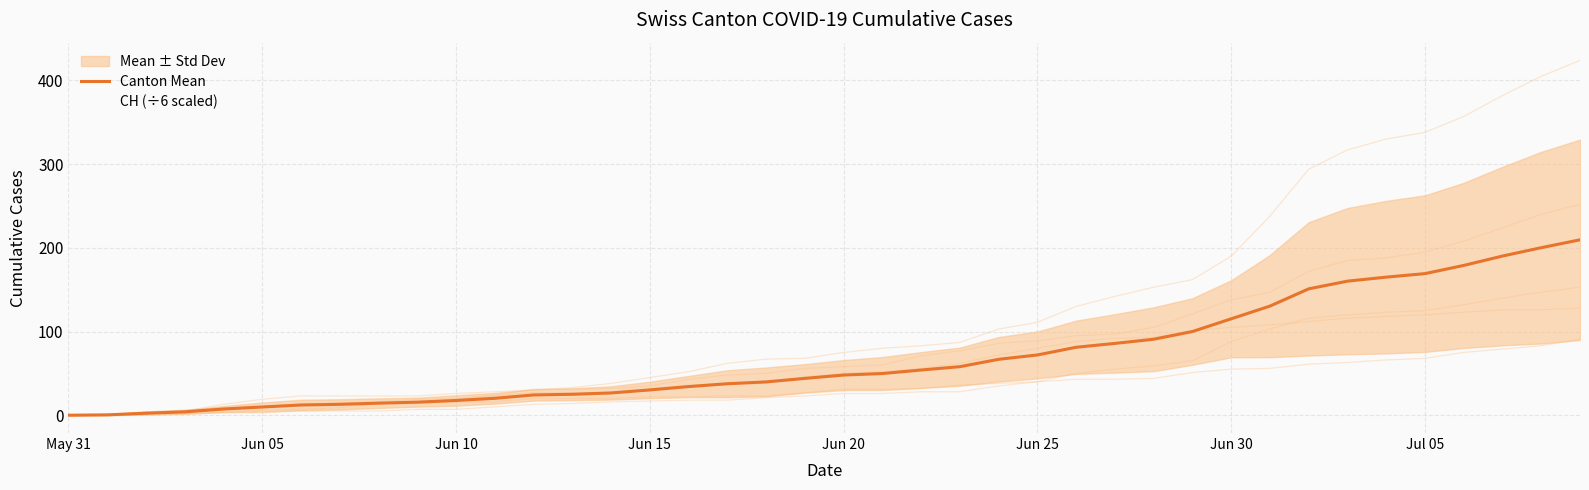

What is the total value across all series at Jul 05?

400.4